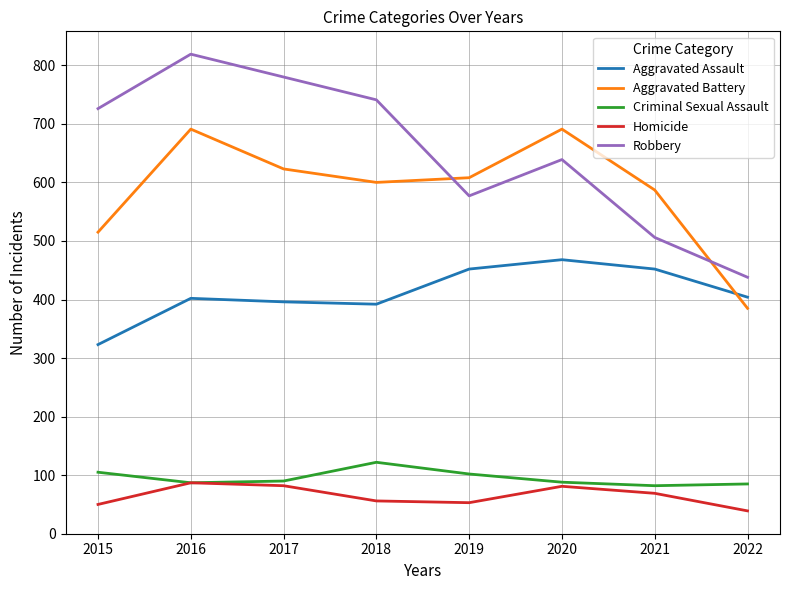

At which label is Aggravated Battery closest to 538?

2015